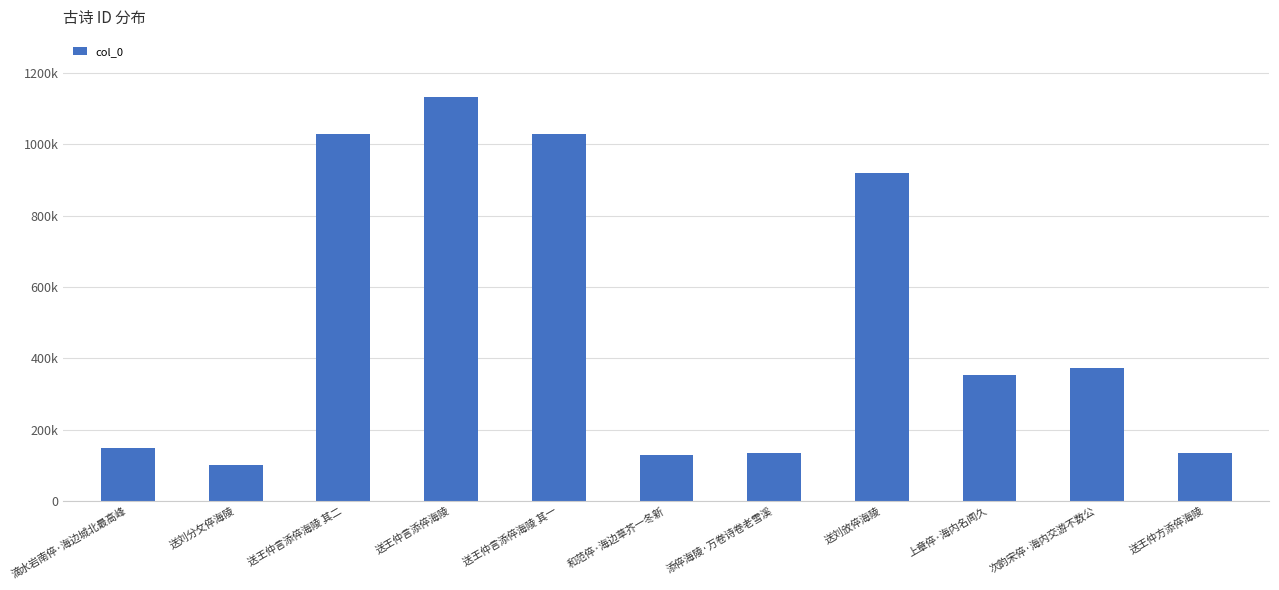

What is the value of the 3rd bar from the left?

1027734